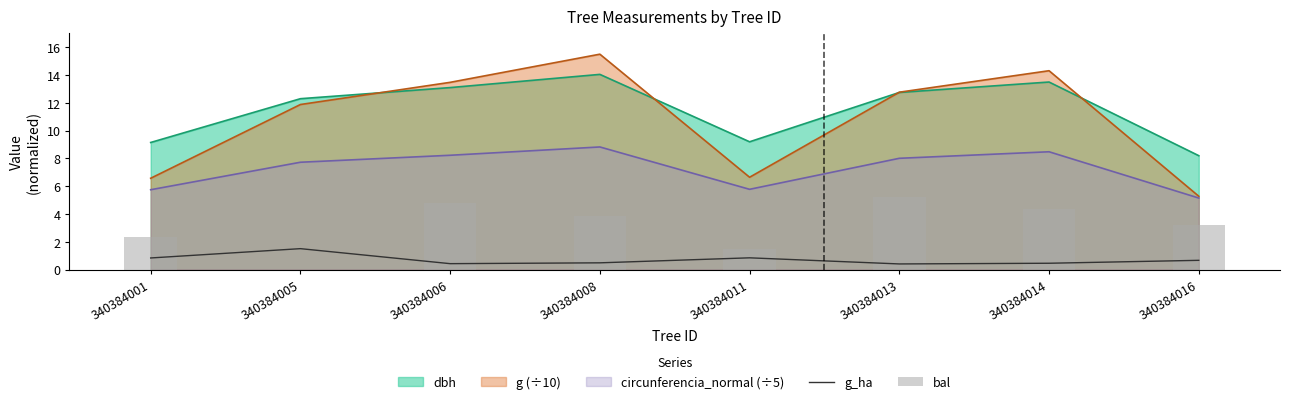

How many data points does each series have?

8